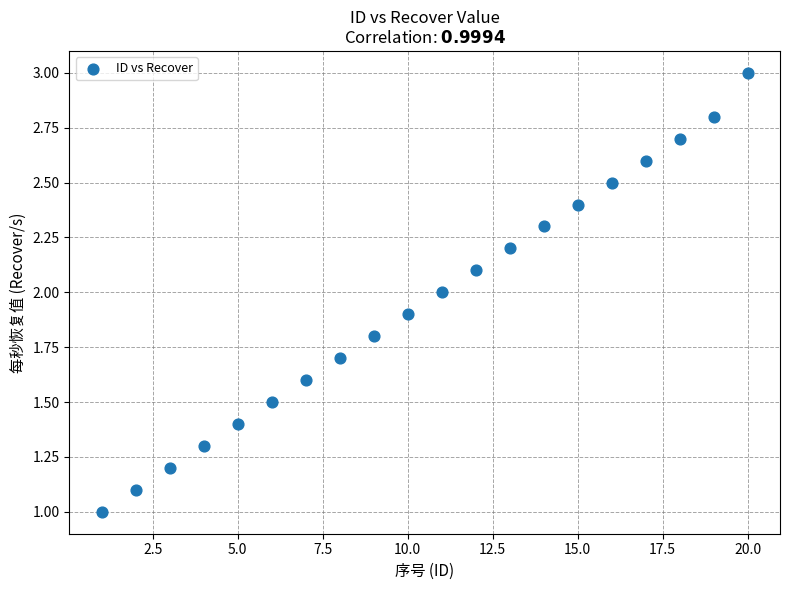

What is the range of X values (max minus min)?

19.0